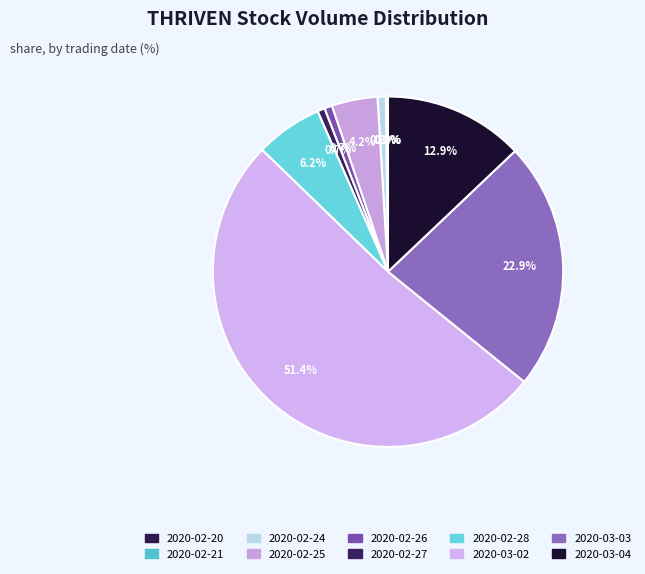

What is the largest slice in the pie chart?

2020-03-02